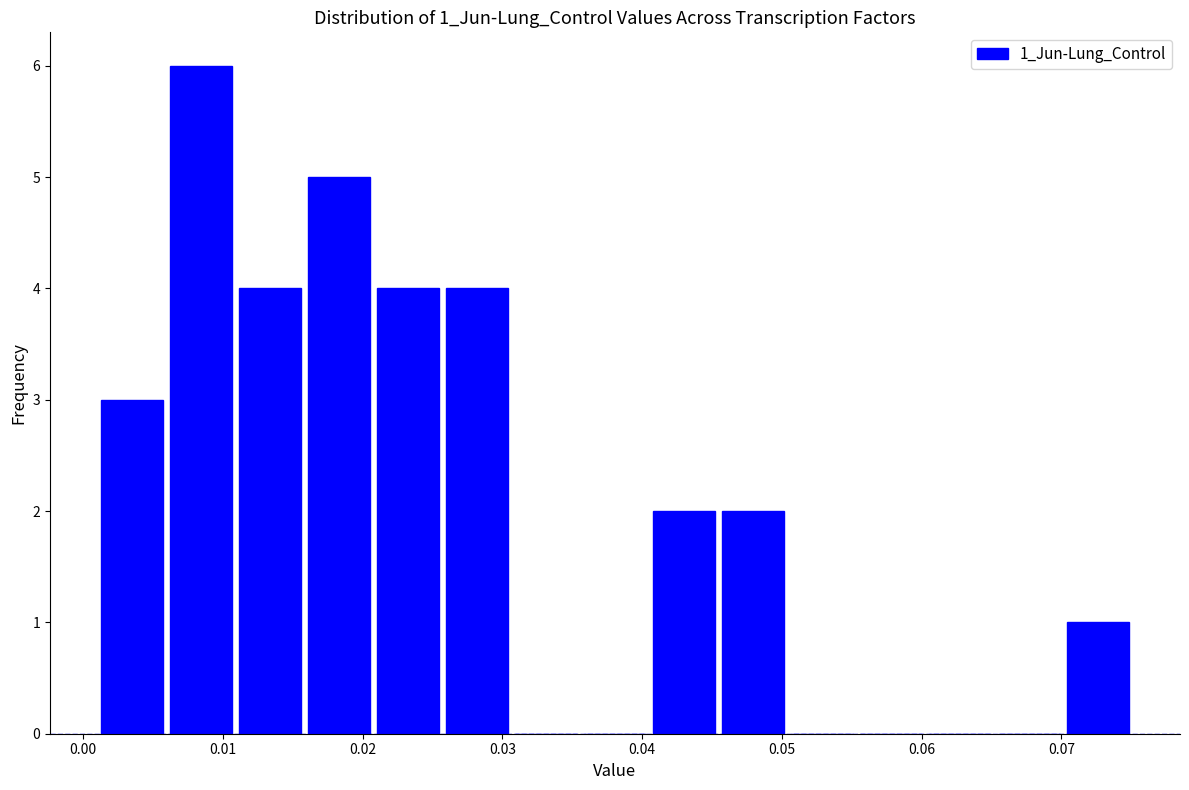

How tall is the bar that spans 0.070 to 0.075 on the x-axis? Neither the bar edges nor the heights are printed on the chart, so give them approximately, as read against the axes.

1